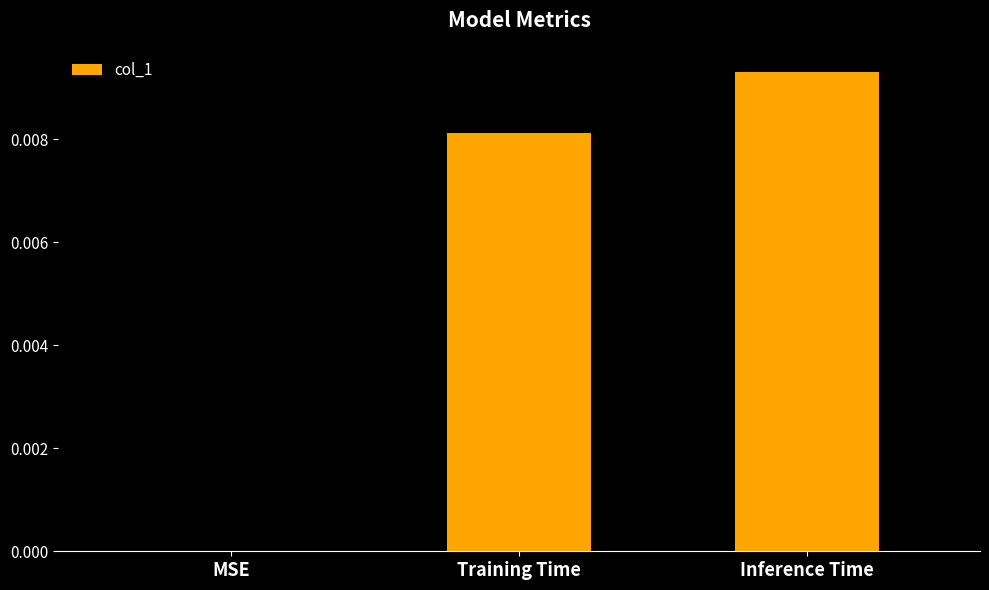

The value at Inference Time is 0.0. True or false?

True